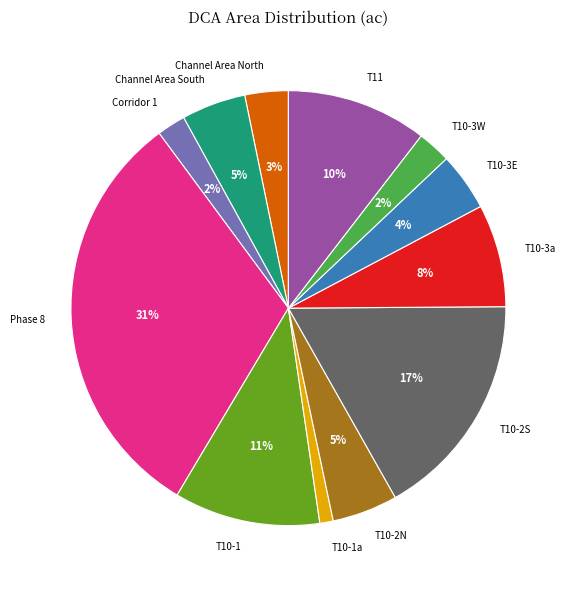

To the nearest percent, what is the combined percentage of T10-2N and Channel Area North?

8%